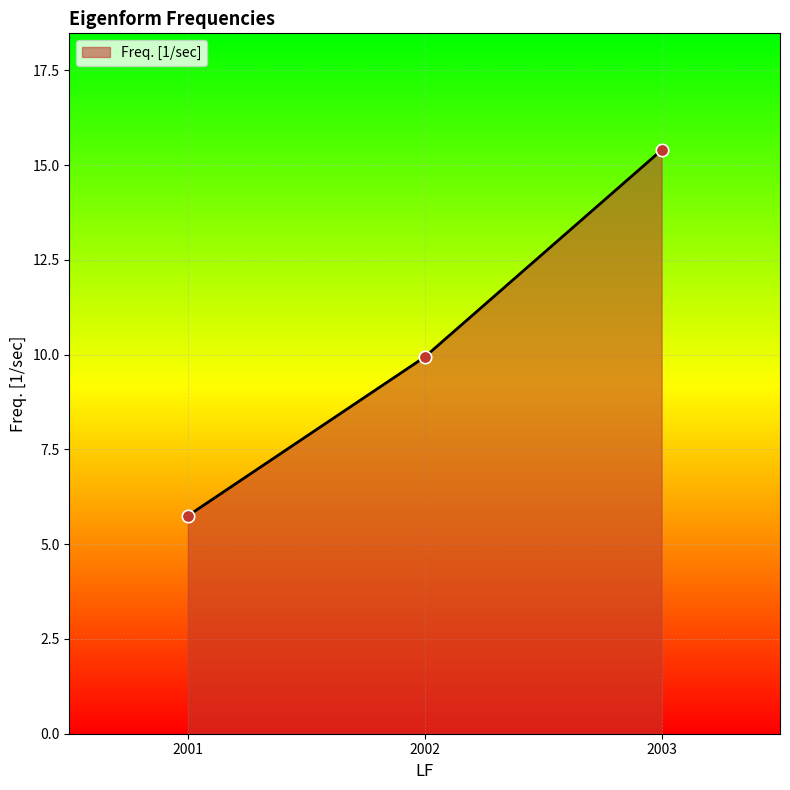

What is the change in value from 2002 to 2003?

+5.5